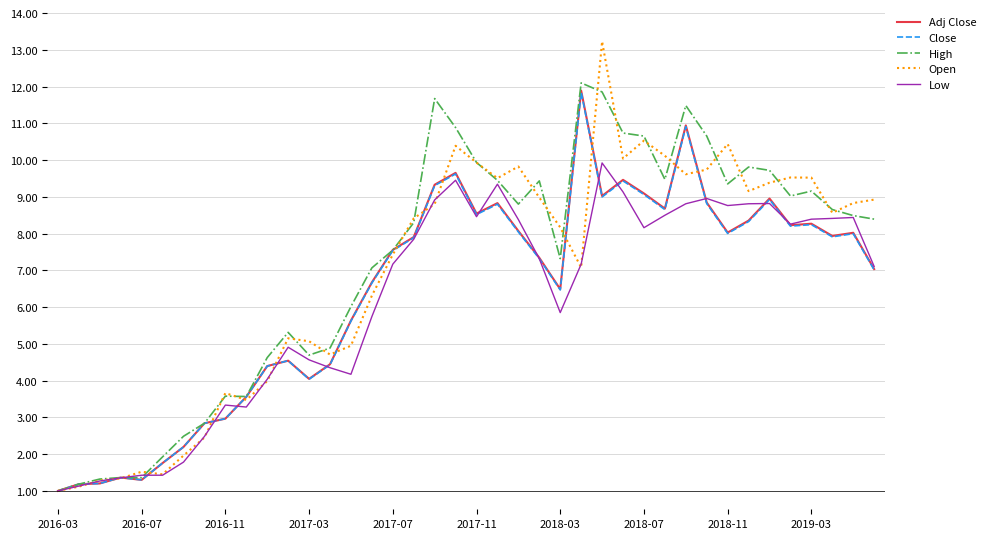

What is the maximum value shown in the chart?

13.2